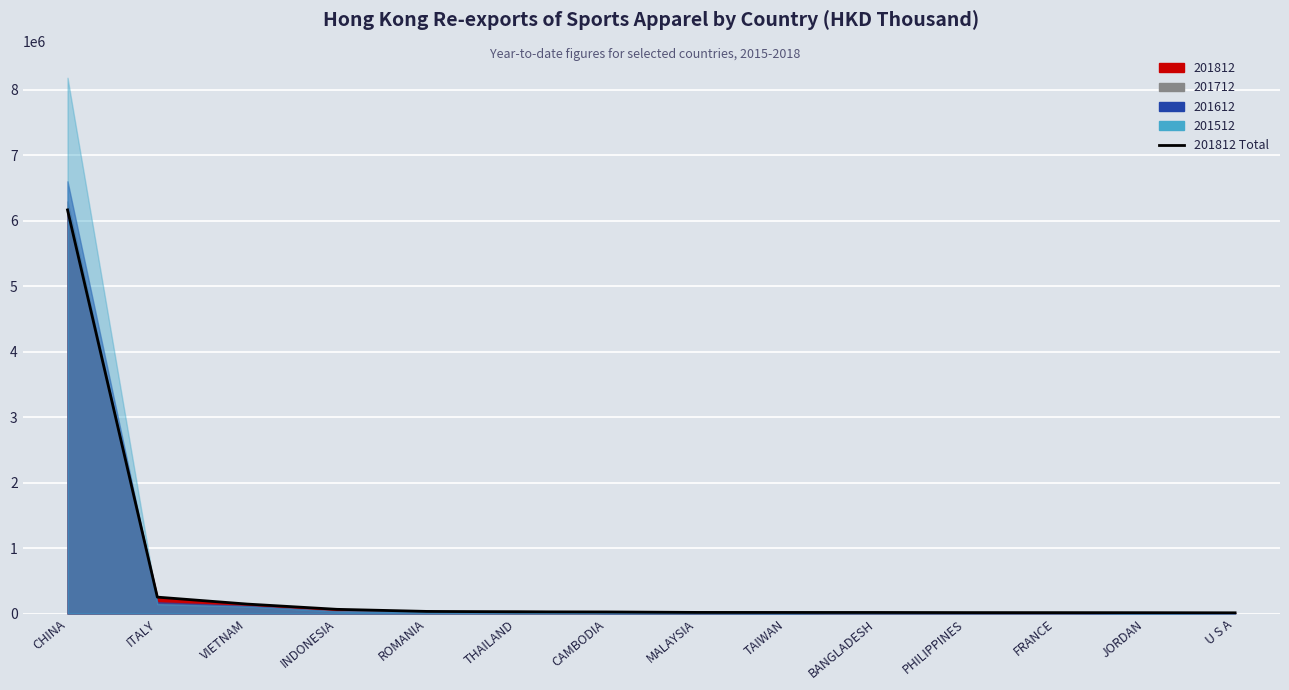

How many data points does each series have?

14